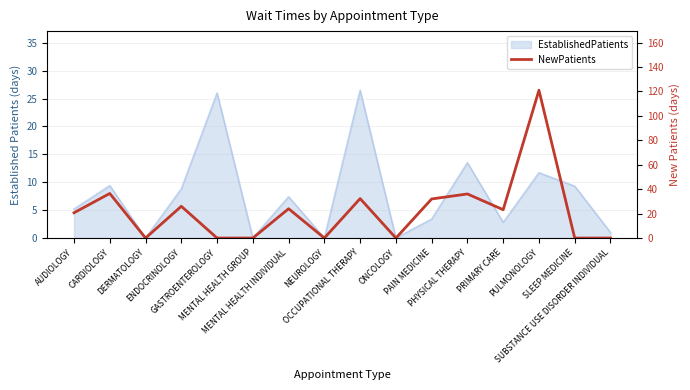

How many values are above zero?

9